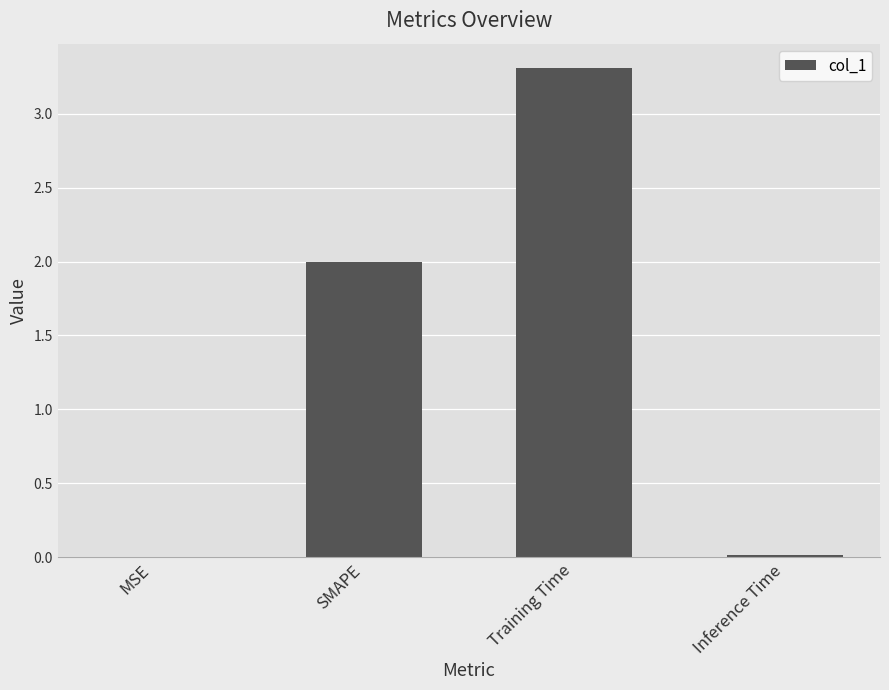

Which has a higher value, Training Time or SMAPE?

Training Time